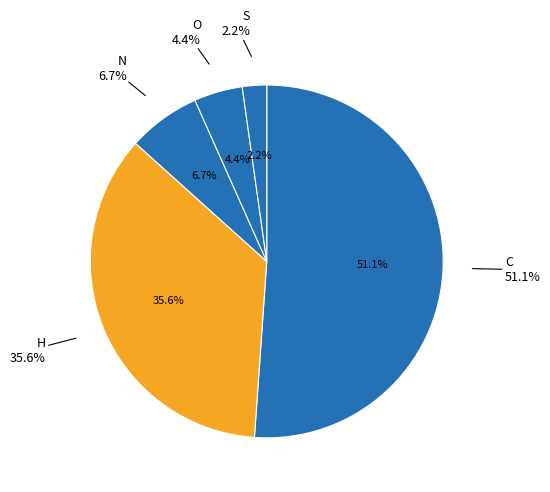

How many segments does this pie chart have?

5